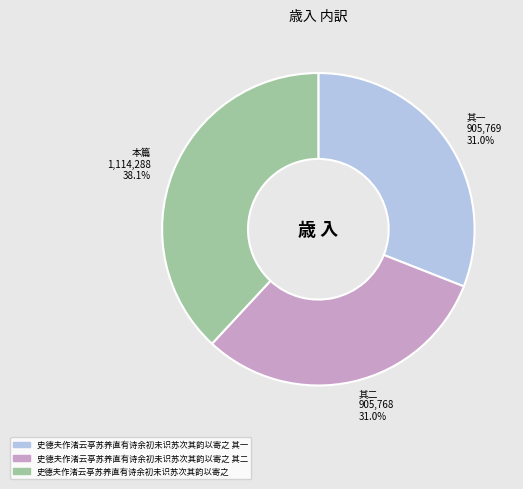

What percentage do 史德夫作渚云亭苏养直有诗余初未识苏次其韵以寄之 and 史德夫作渚云亭苏养直有诗余初未识苏次其韵以寄之 其一 together represent?

69.0%